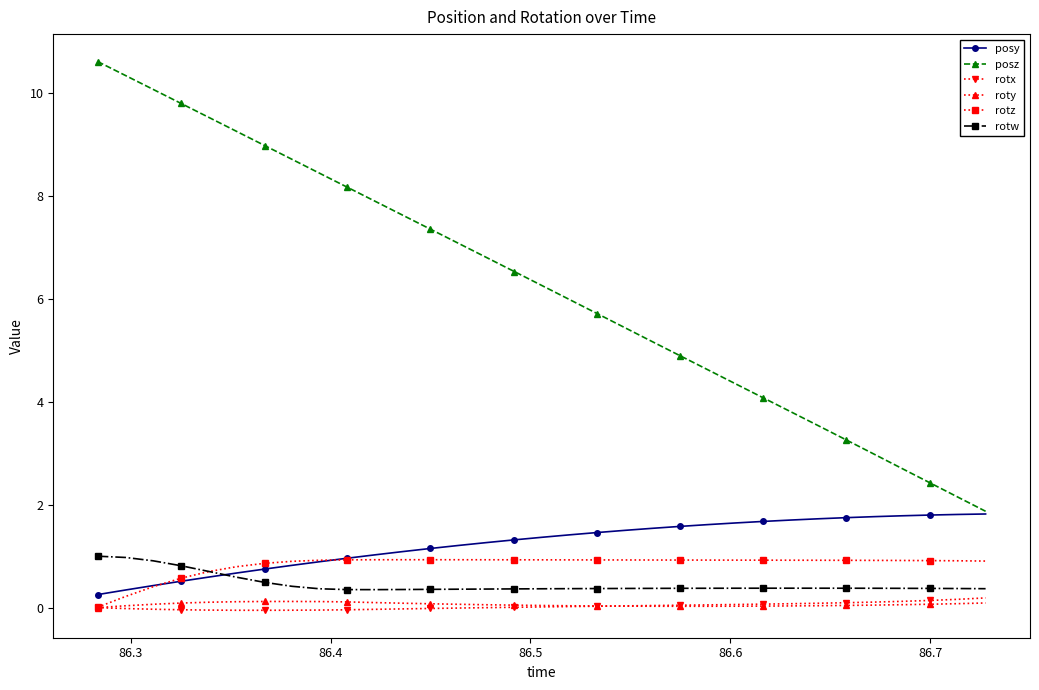

True or false: roty and rotw intersect in this chart.

False